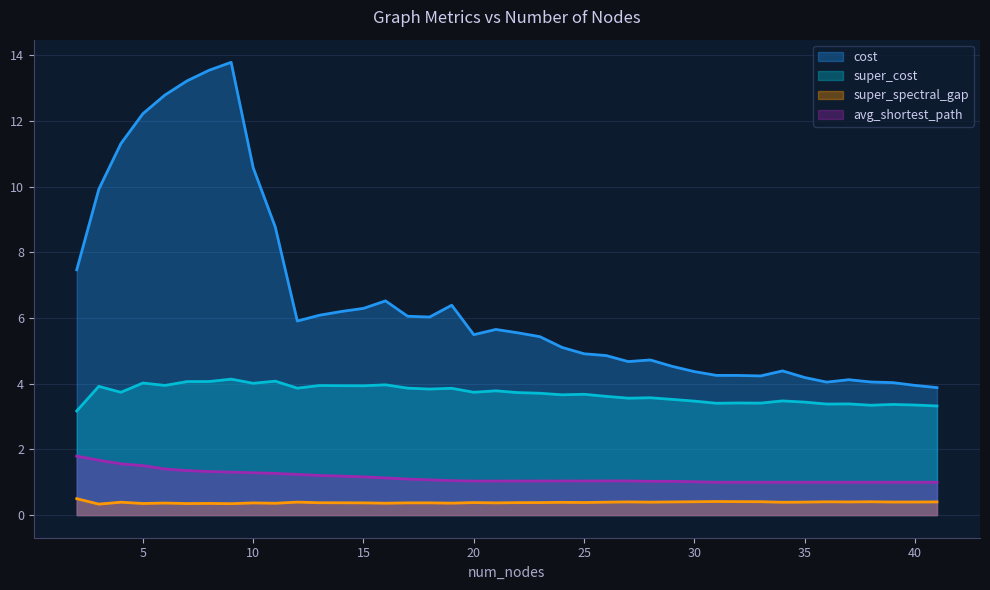

True or false: avg_shortest_path has a value of 0.4 at 36.

False